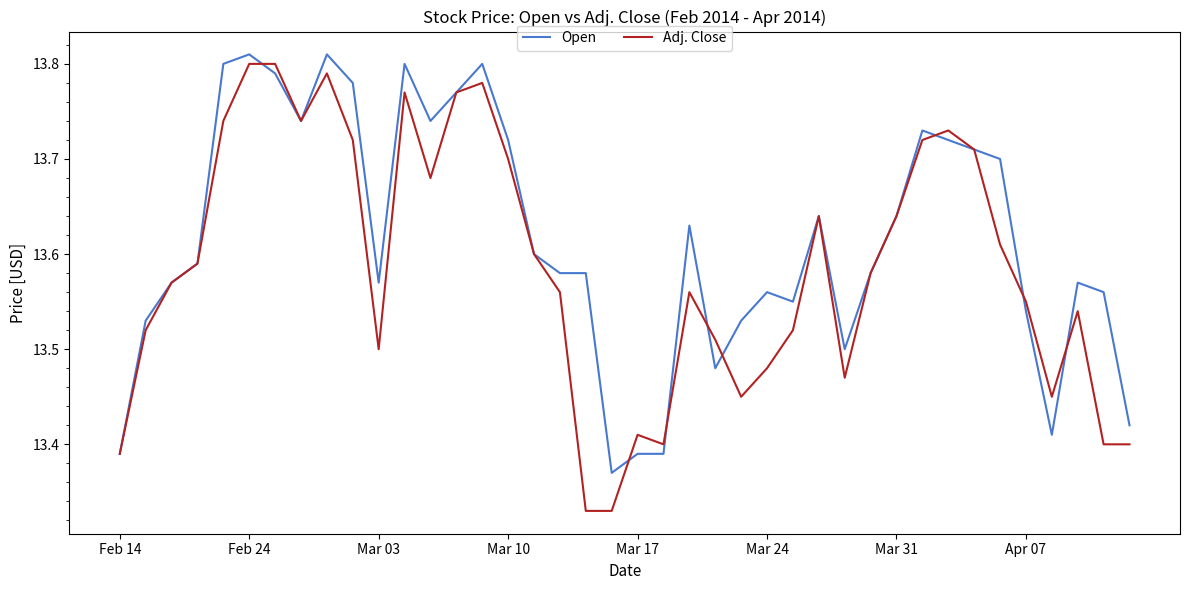

Which series has the largest total across all categories?

Open